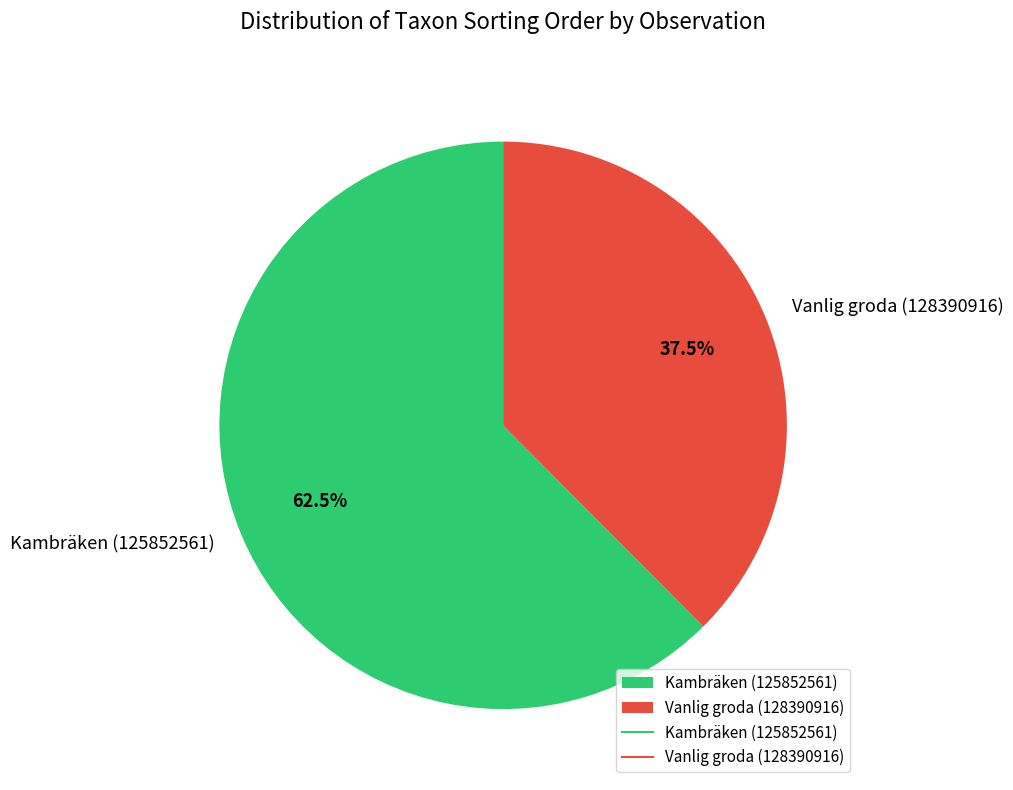

Which slice is the largest?

Kambräken (125852561)